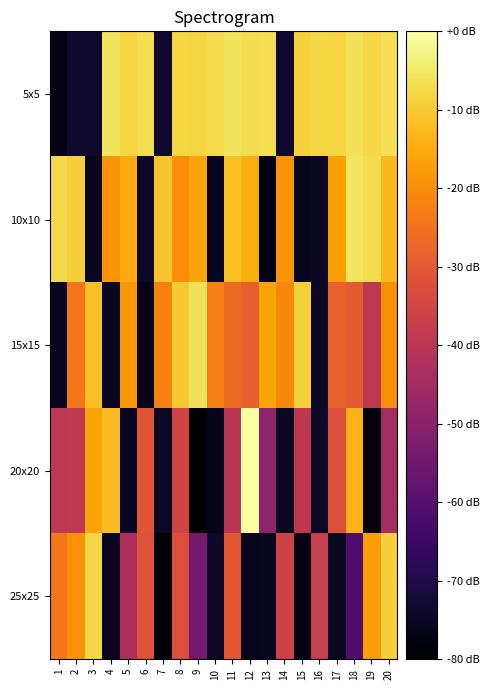

Between 11 and 1, which is larger?

11